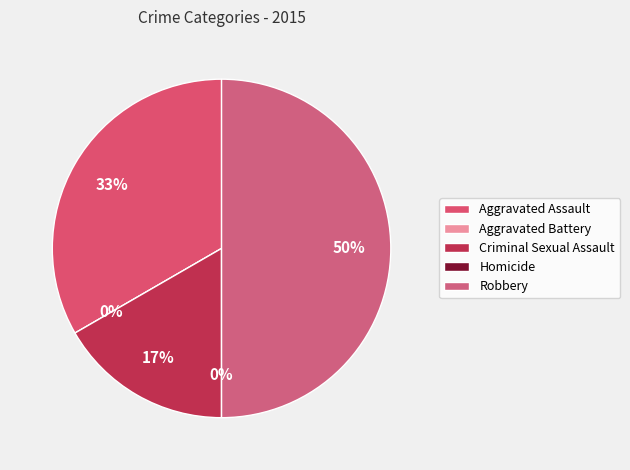

To the nearest percent, what portion does Criminal Sexual Assault represent?

17%